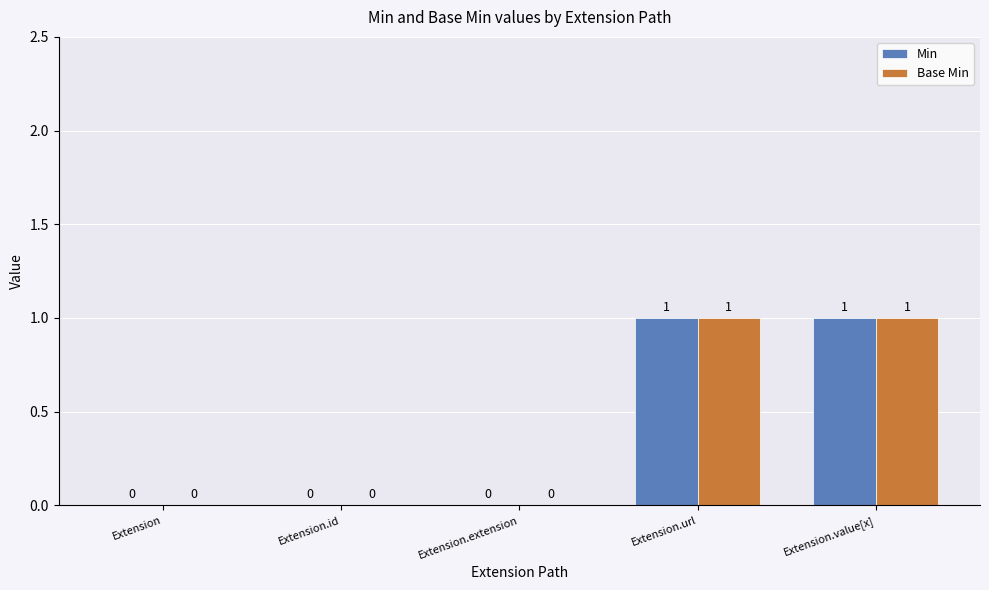

The Base Min series shows 1 at Extension.value[x]. True or false?

True